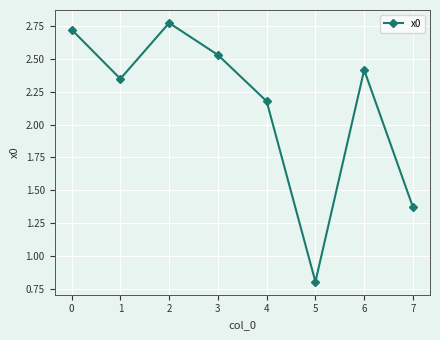

What is the average value?

2.1